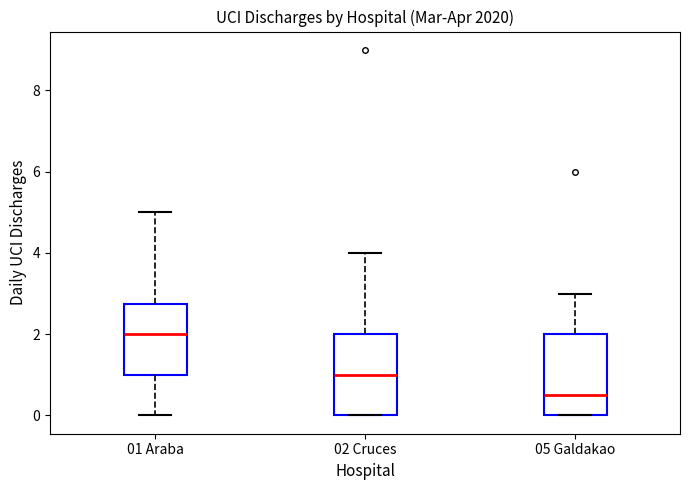

Which box has the highest median line?

01 Araba